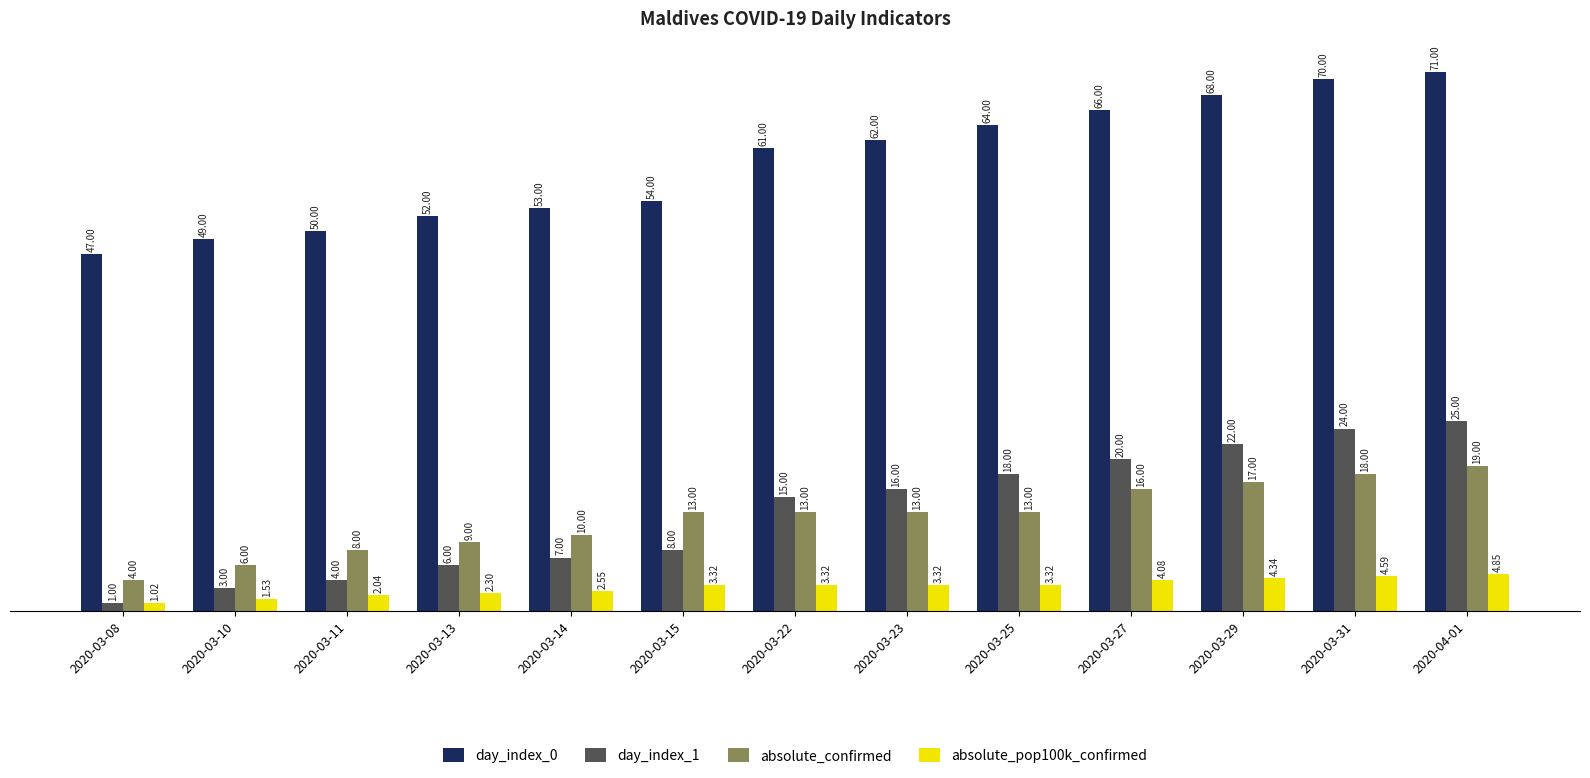

What is the sum of the day_index_1 values at 2020-03-23 and 2020-03-29?

38.0